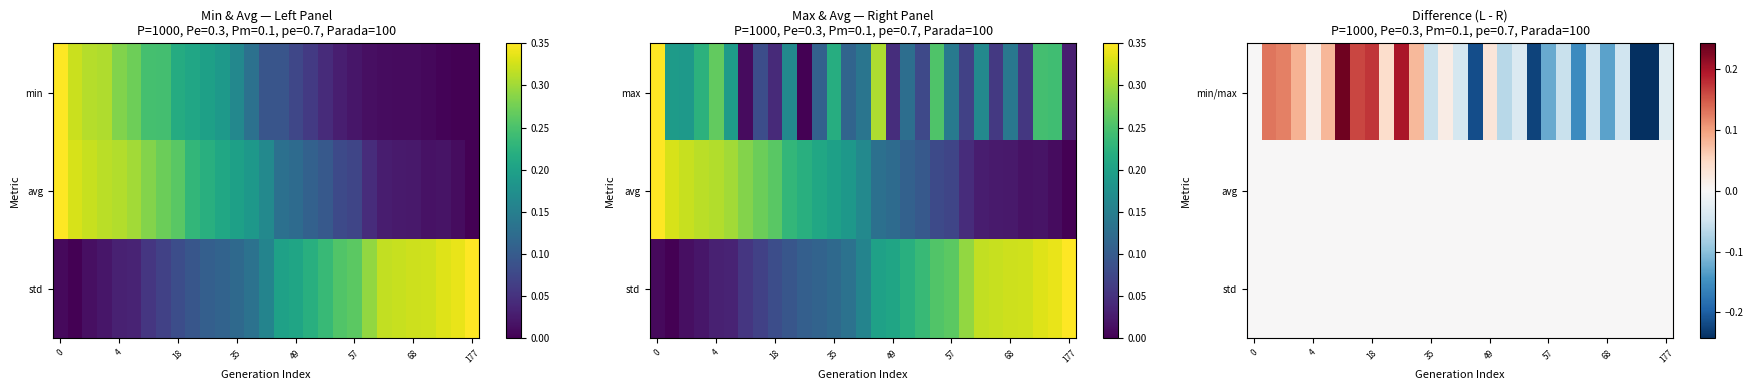

How many positive values does the row_0 series have?

13